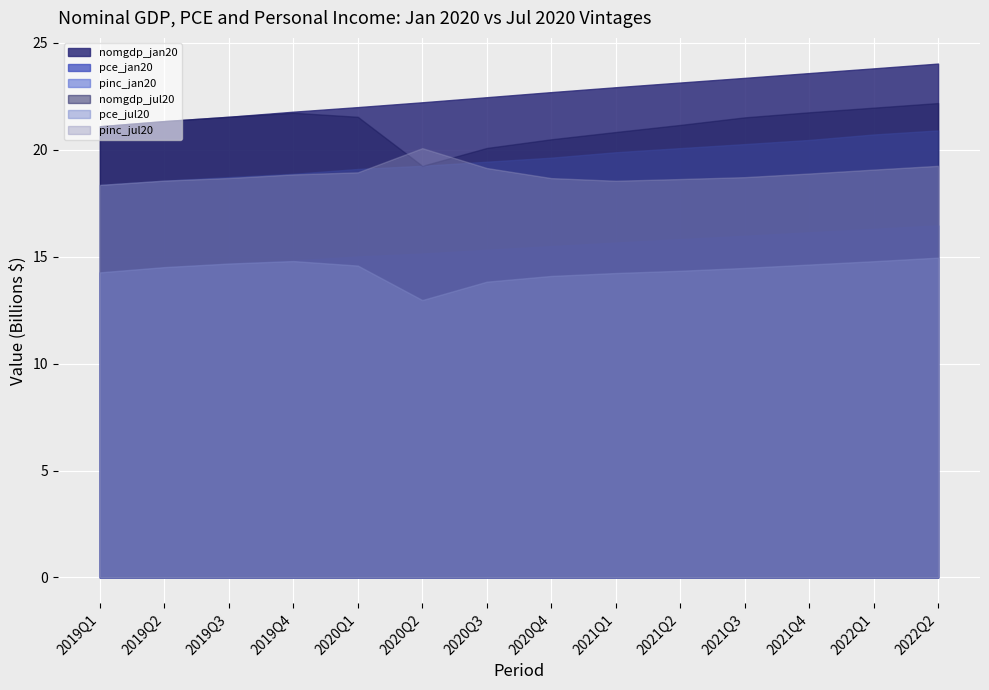

What is the difference between the maximum and minimum values in the nomgdp_jul20 series?

2.9